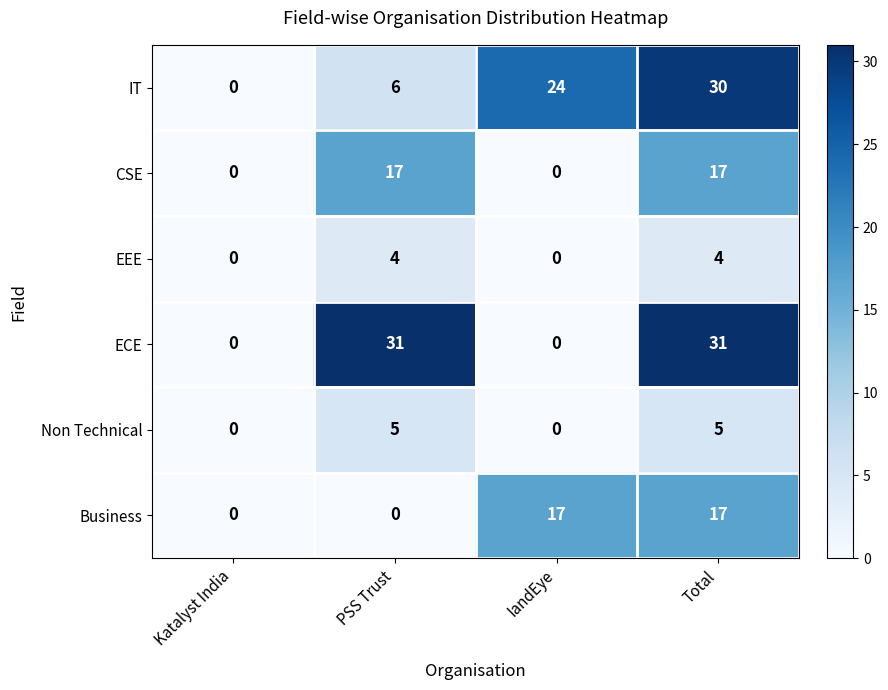

Which series has the largest range (max minus min)?

ECE